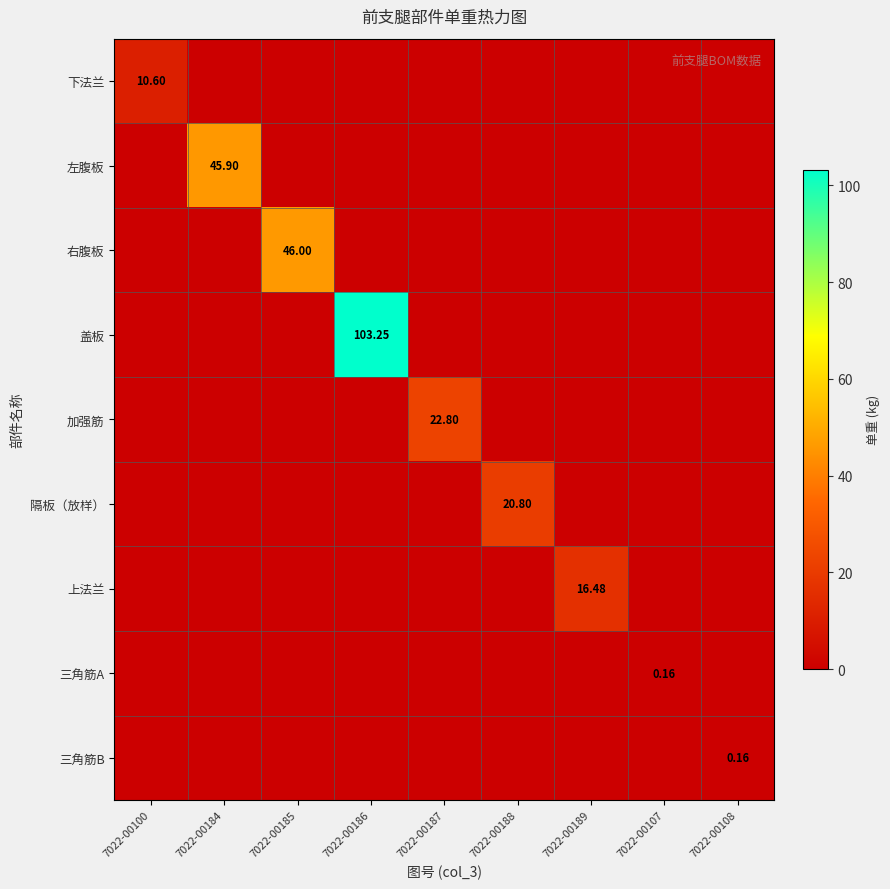

Is it true that 三角筋B equals -0.1 at 7022-00187?

False